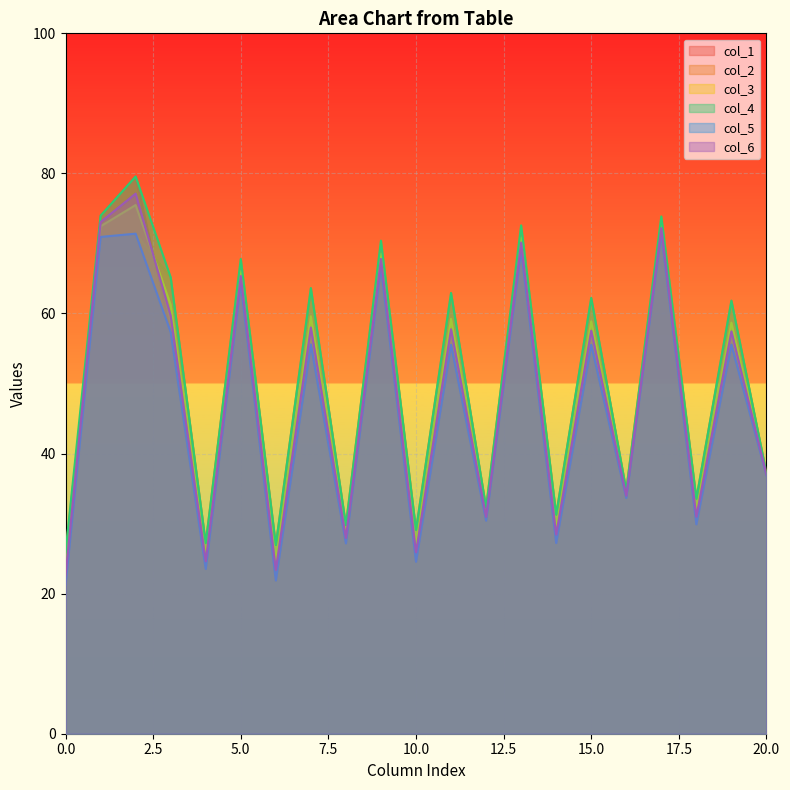

Which series has the widest spread of values?

col_1